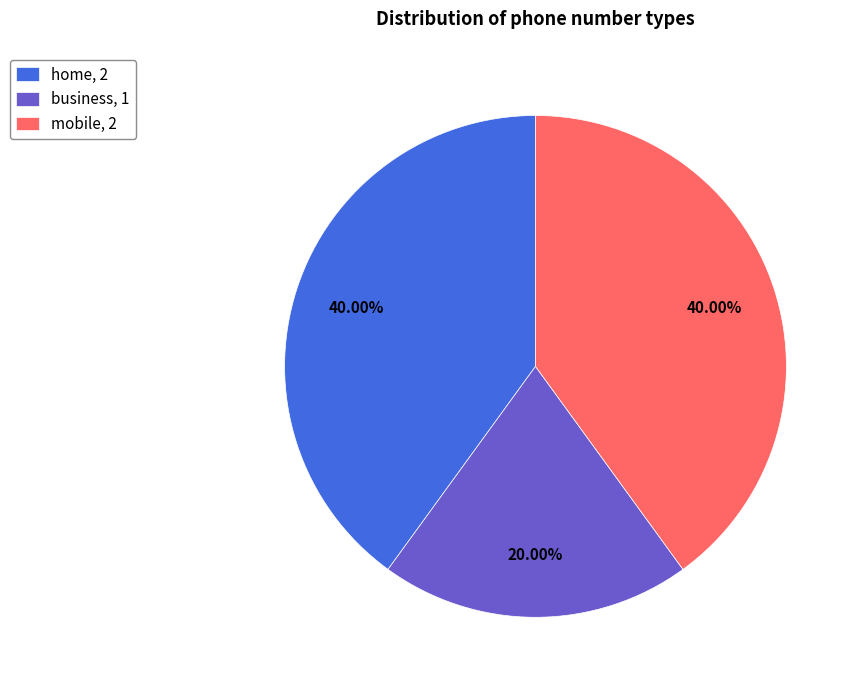

Combined, do home and mobile account for over 50%?

Yes